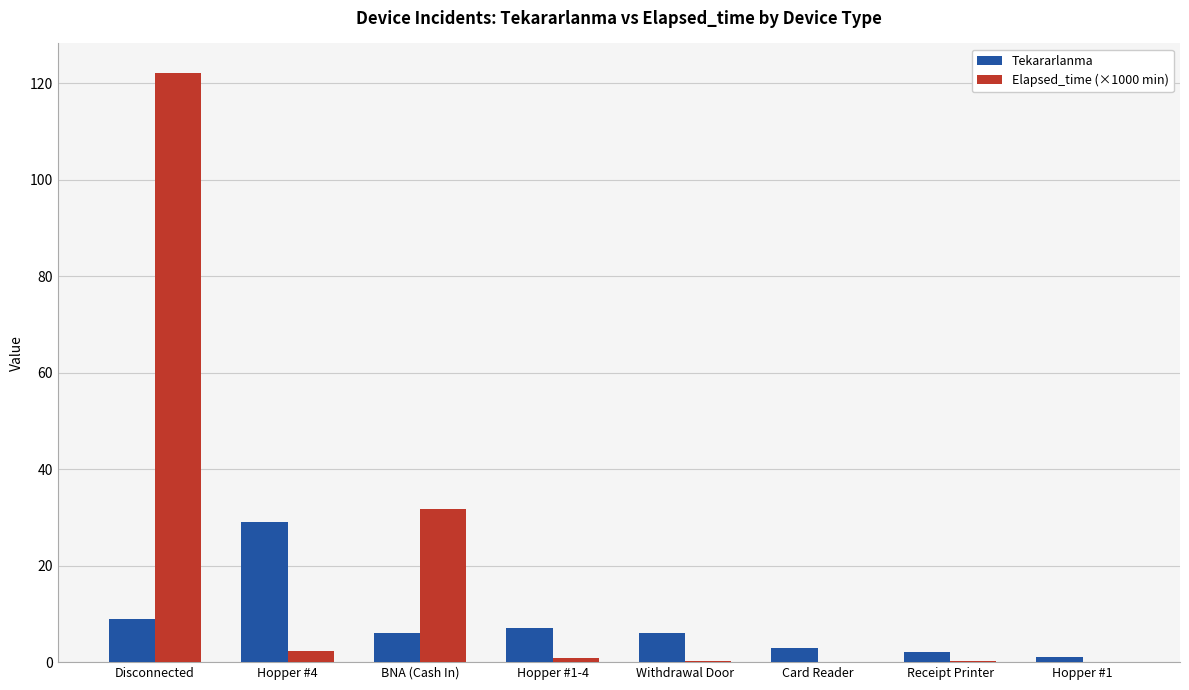

What is the sum of all Tekararlanma values?

63.0